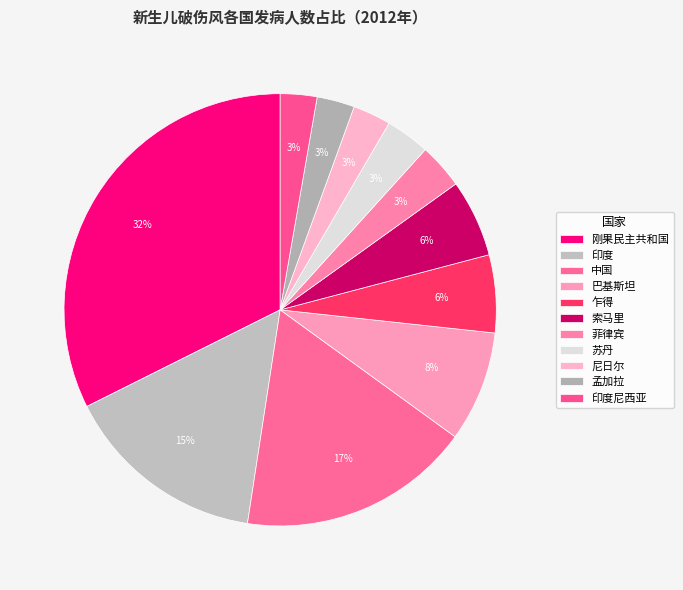

Does 尼日尔 represent more than half of the total?

No